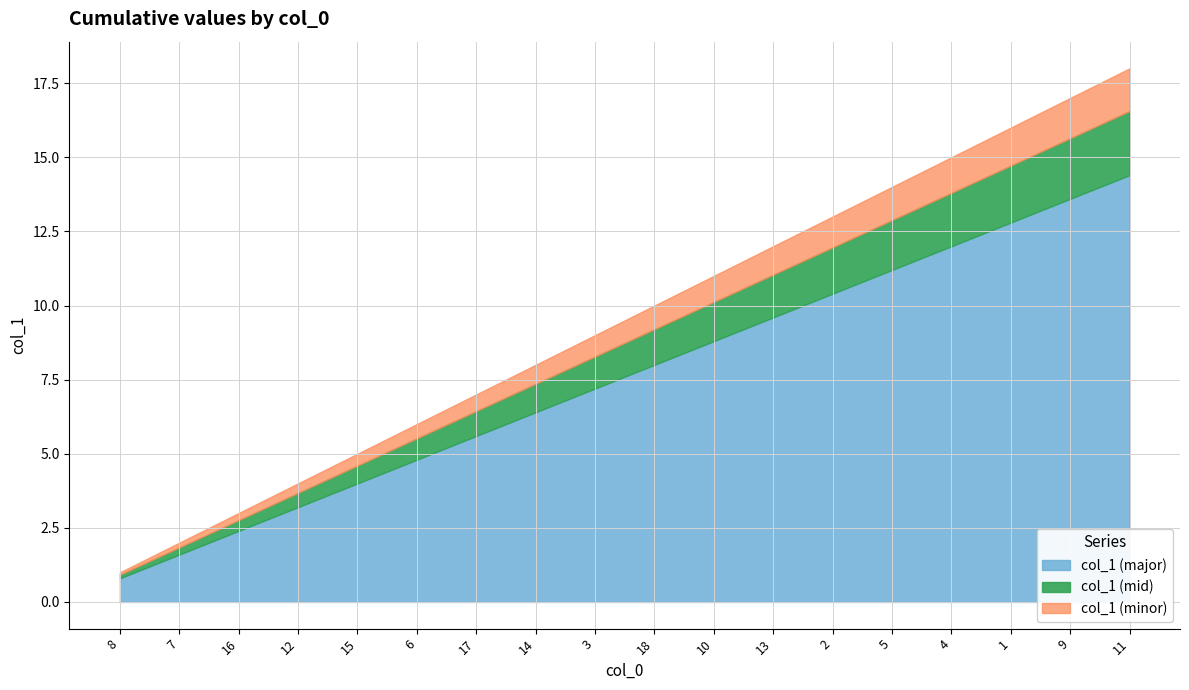

List the labels in order of value, largest first.

11, 9, 1, 4, 5, 2, 13, 10, 18, 3, 14, 17, 6, 15, 12, 16, 7, 8